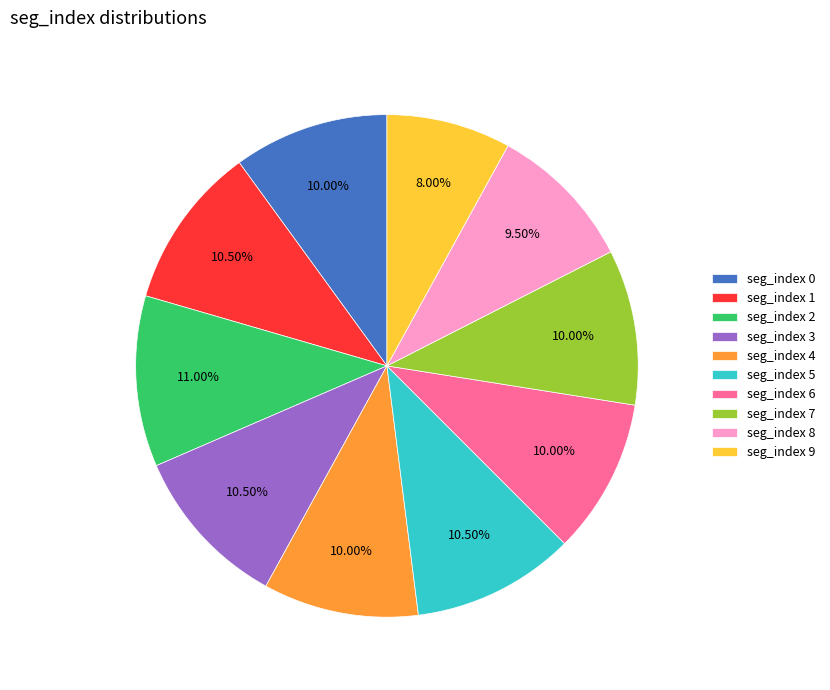

Is the sum of seg_index 0 and seg_index 4 greater than half?

No